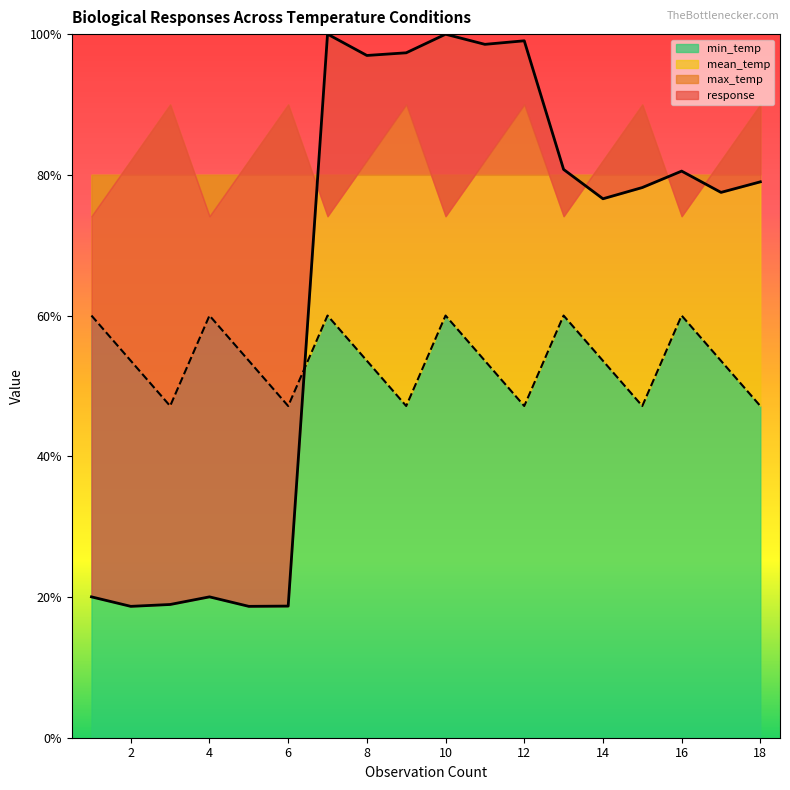

How many times do min_temp and response cross each other?

1